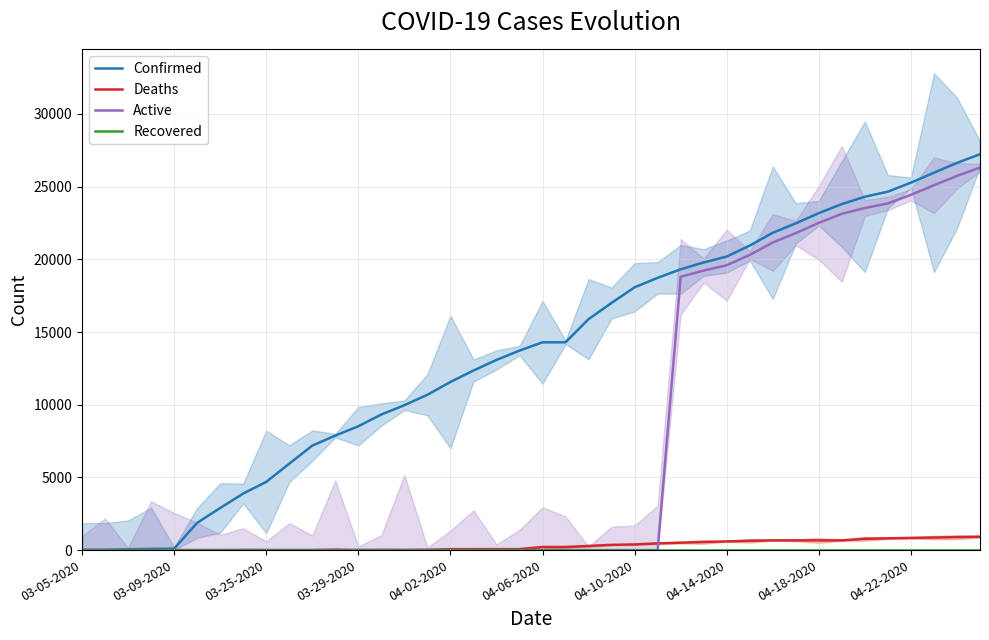

At 24, list the series in order from smallest to largest.

Active, Recovered, Deaths, Confirmed